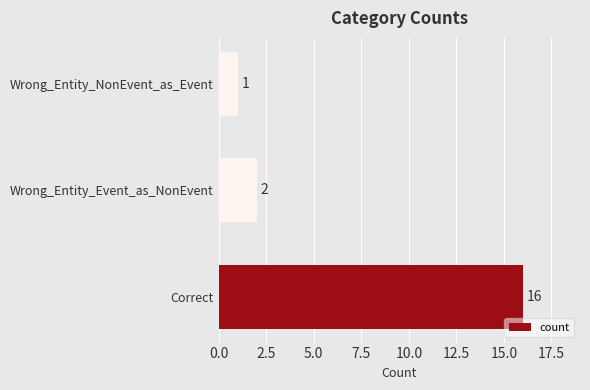

What is the sum of all values?

19